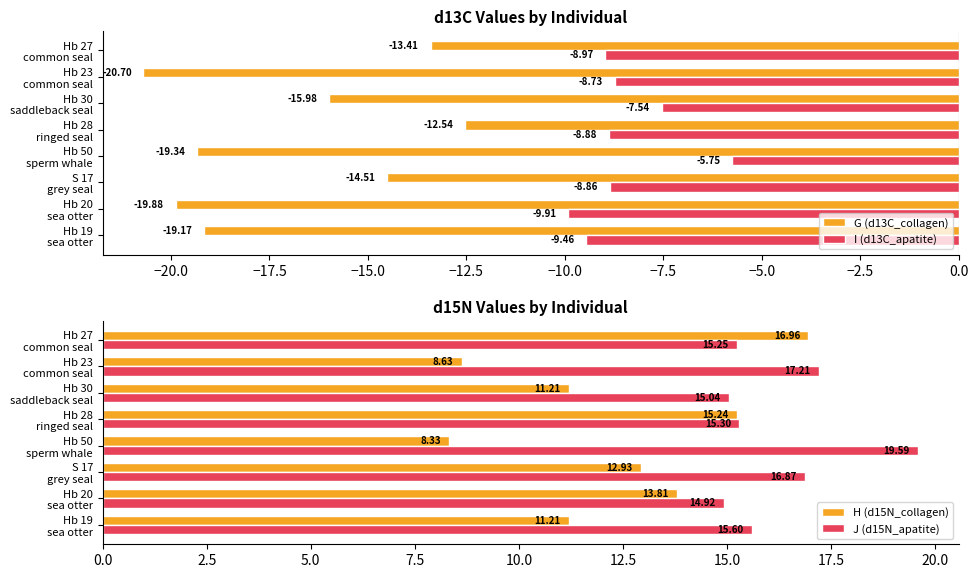

At how many categories does at least one series exceed 3?

8